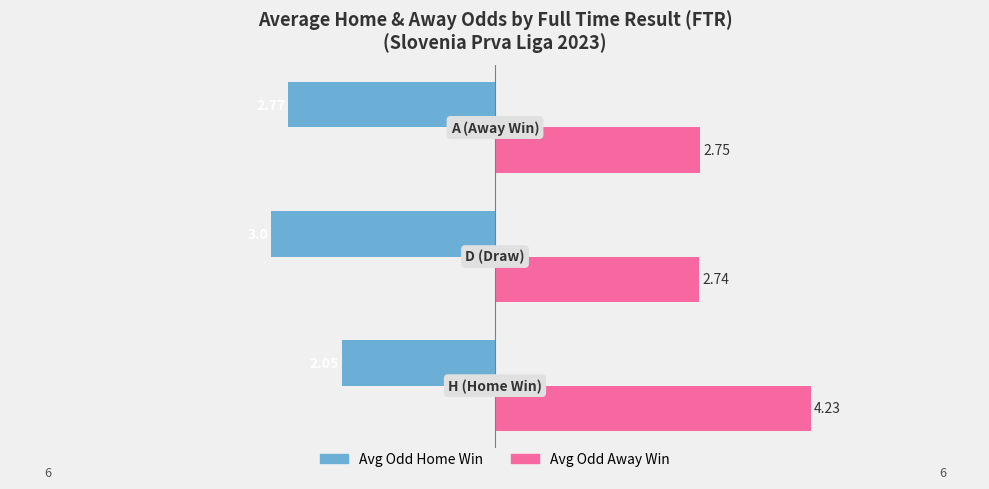

Which series has the largest range (max minus min)?

Avg Odd Away Win